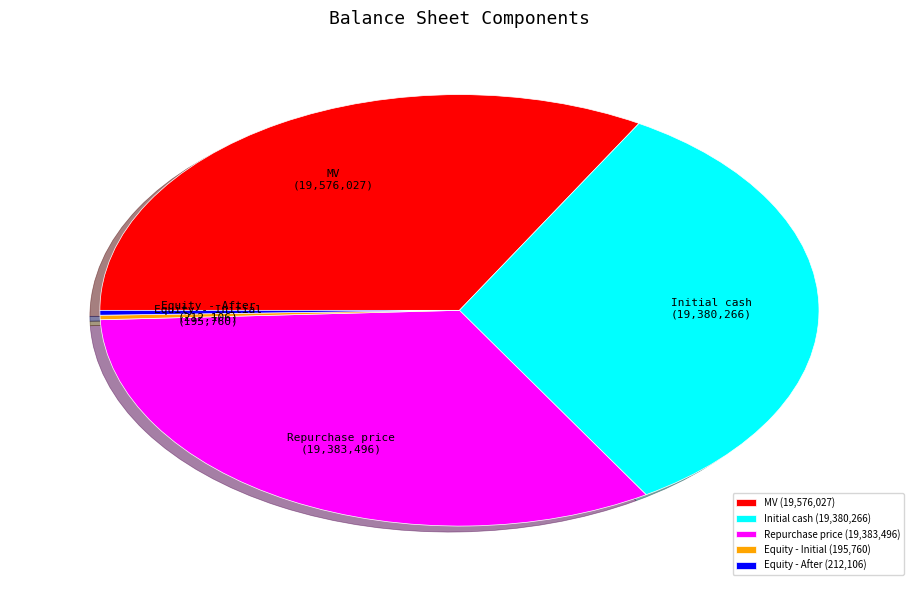

Is there a majority slice in this chart?

No